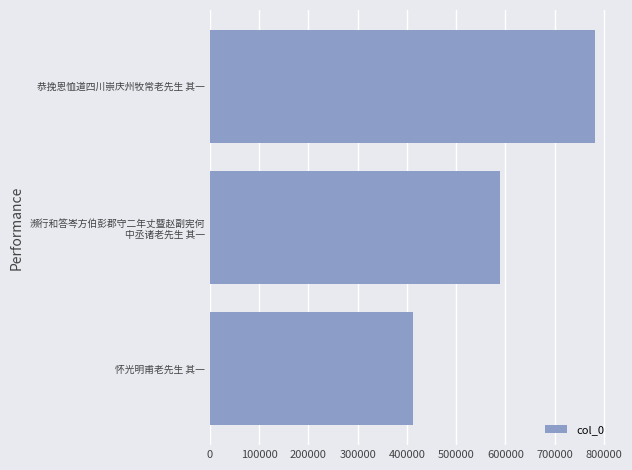

What is the sum of all values?

1781669